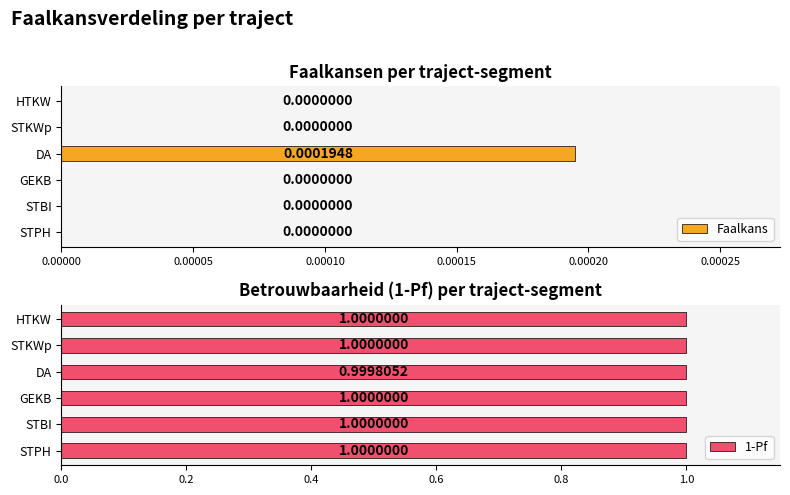

Reading left to right, transcribe all the data shown in this chart.

Faalkans: 0.0	0.0	0.0	0.0	0.0	0.0
1-Pf: 1.0	1.0	1.0	1.0	1.0	1.0